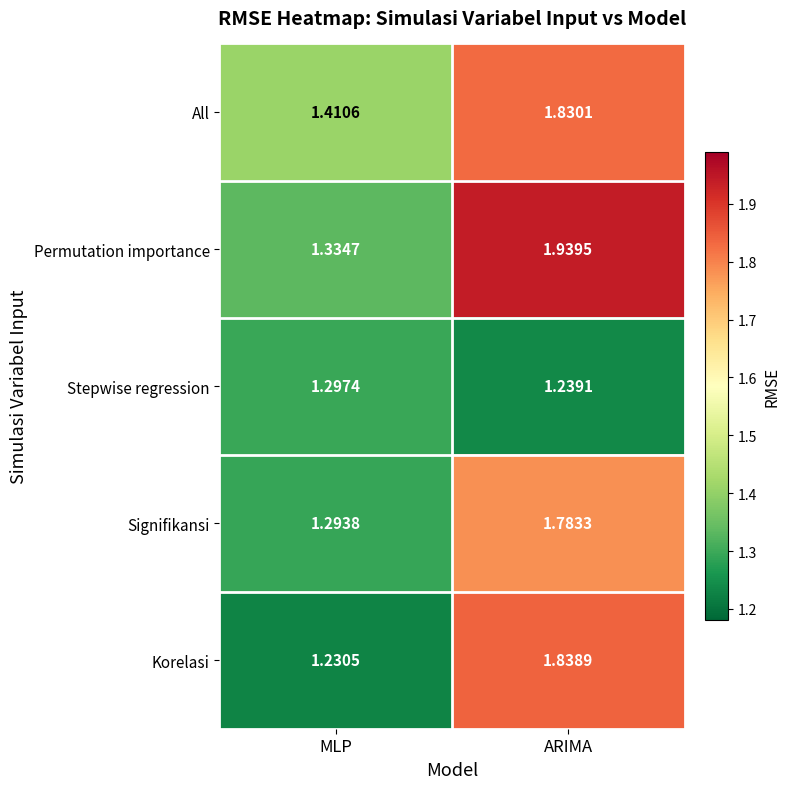

List the series in order of their peak value, highest first.

Permutation importance, Korelasi, All, Signifikansi, Stepwise regression